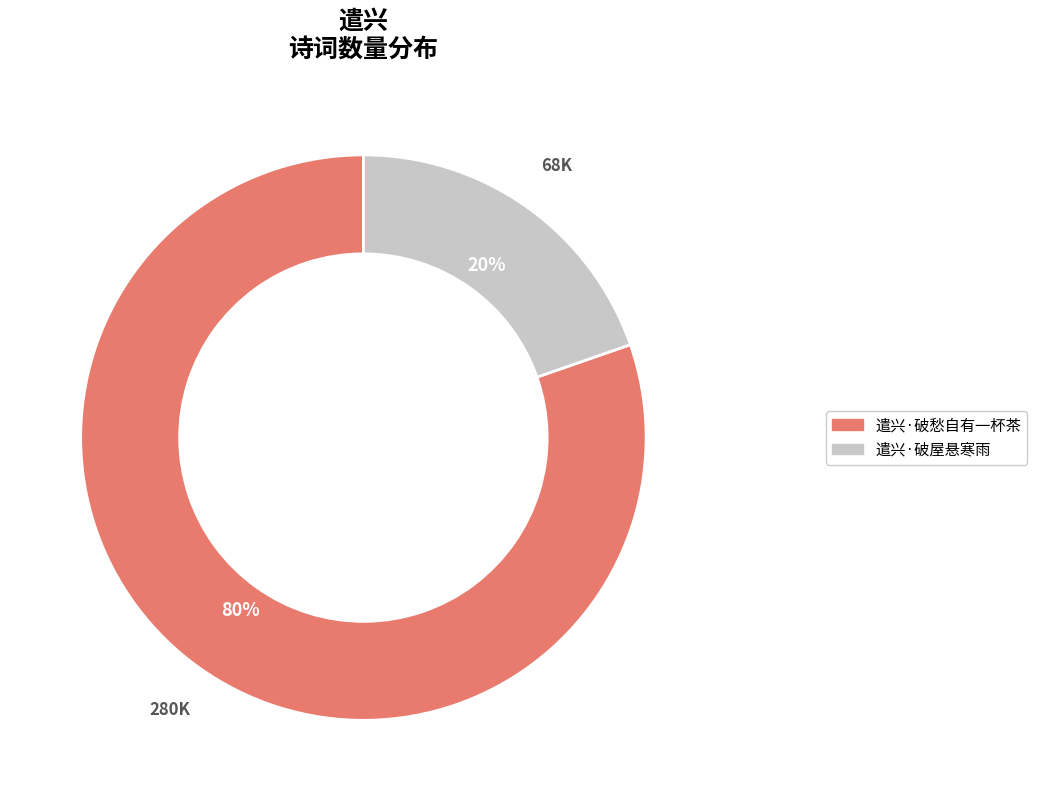

True or false: 遣兴·破愁自有一杯茶 accounts for 67% of the total.

False